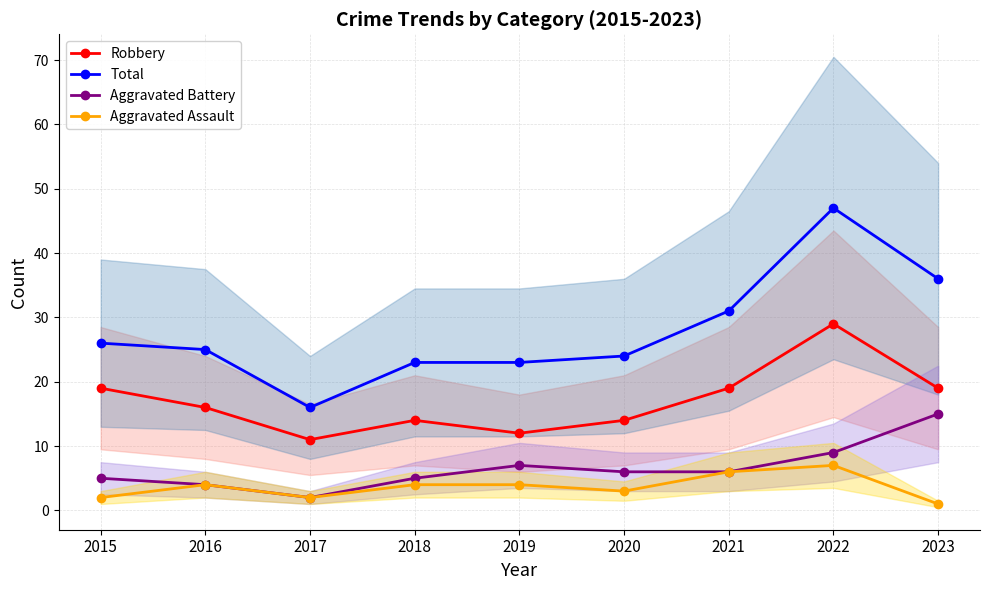

What is the difference between the maximum and minimum values in the Aggravated Battery series?

13